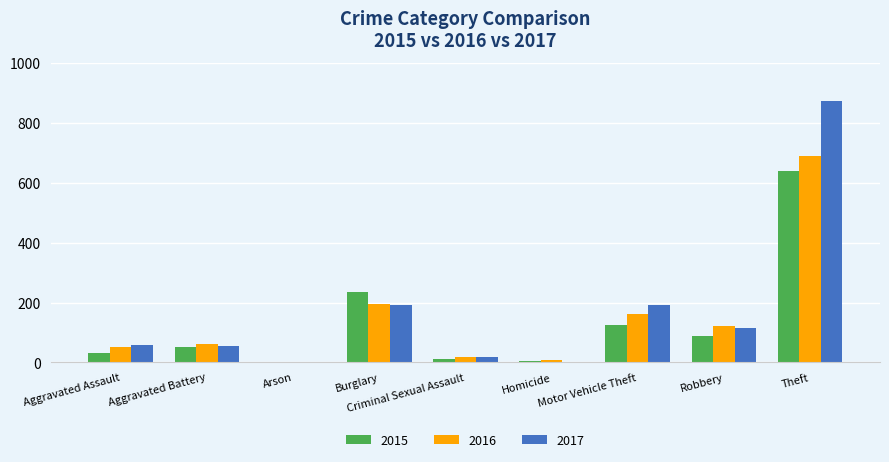

The value of 2016 at Robbery is 57. True or false?

False